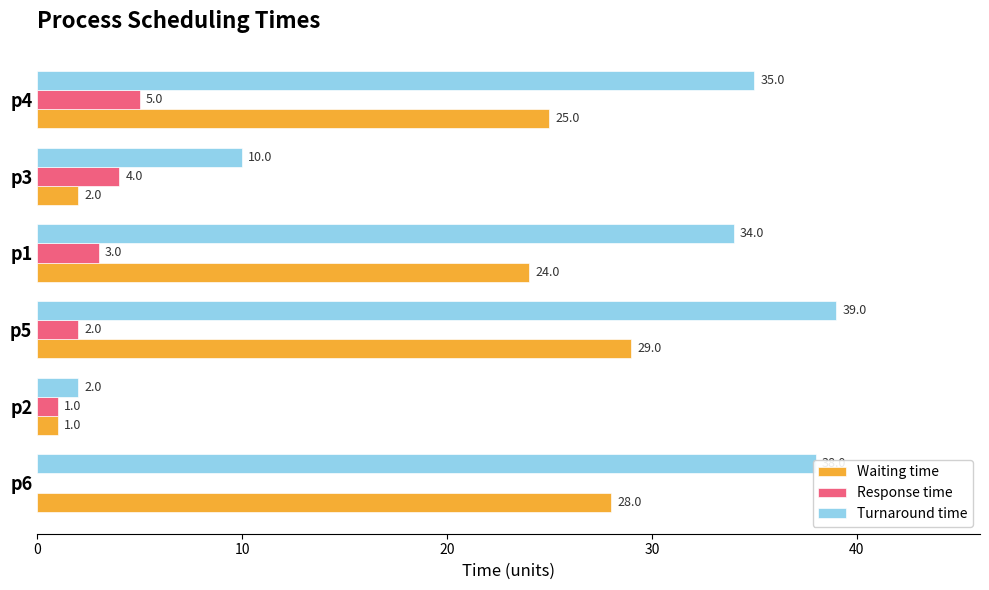

Which series has the largest total across all categories?

Turnaround time